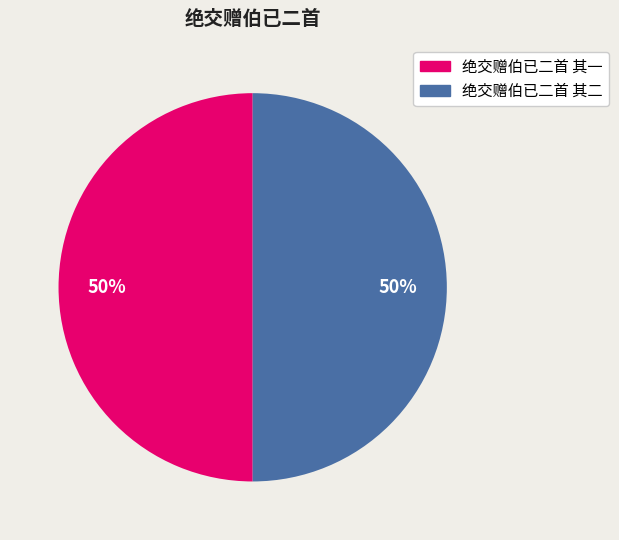

What percentage is the 绝交赠伯已二首 其二 slice, to the nearest percent?

50%